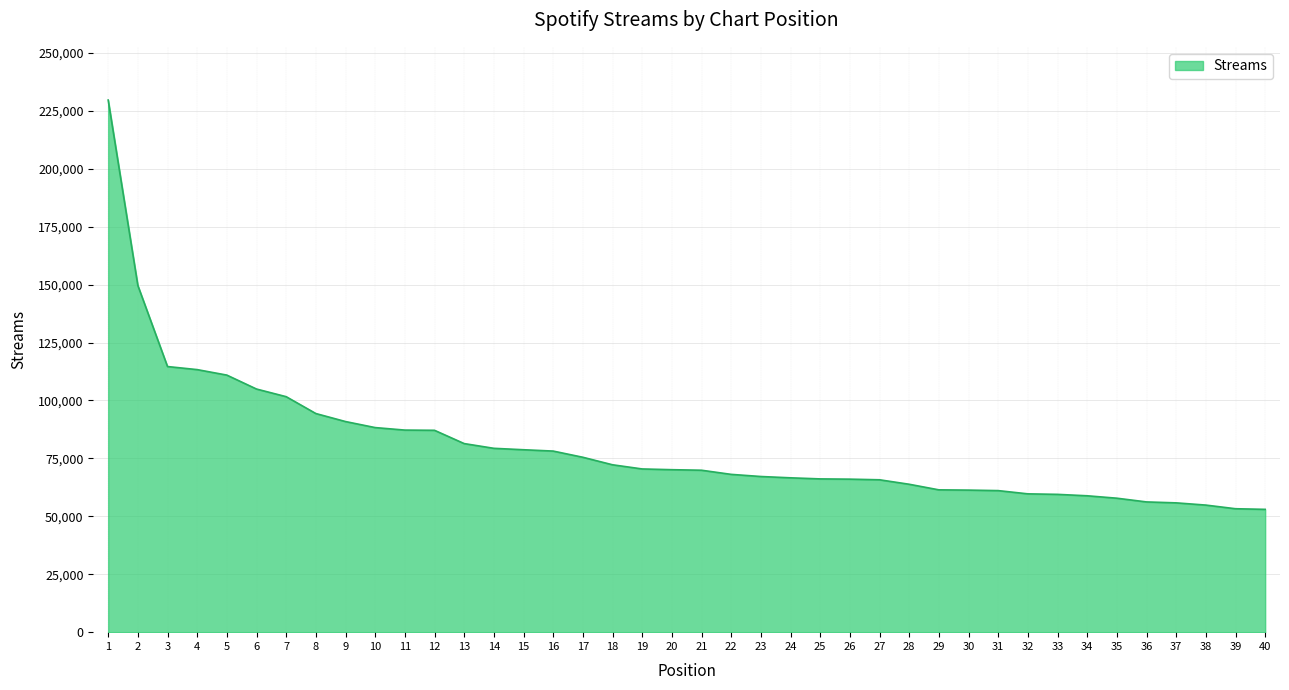

How many values are below 70117?

20